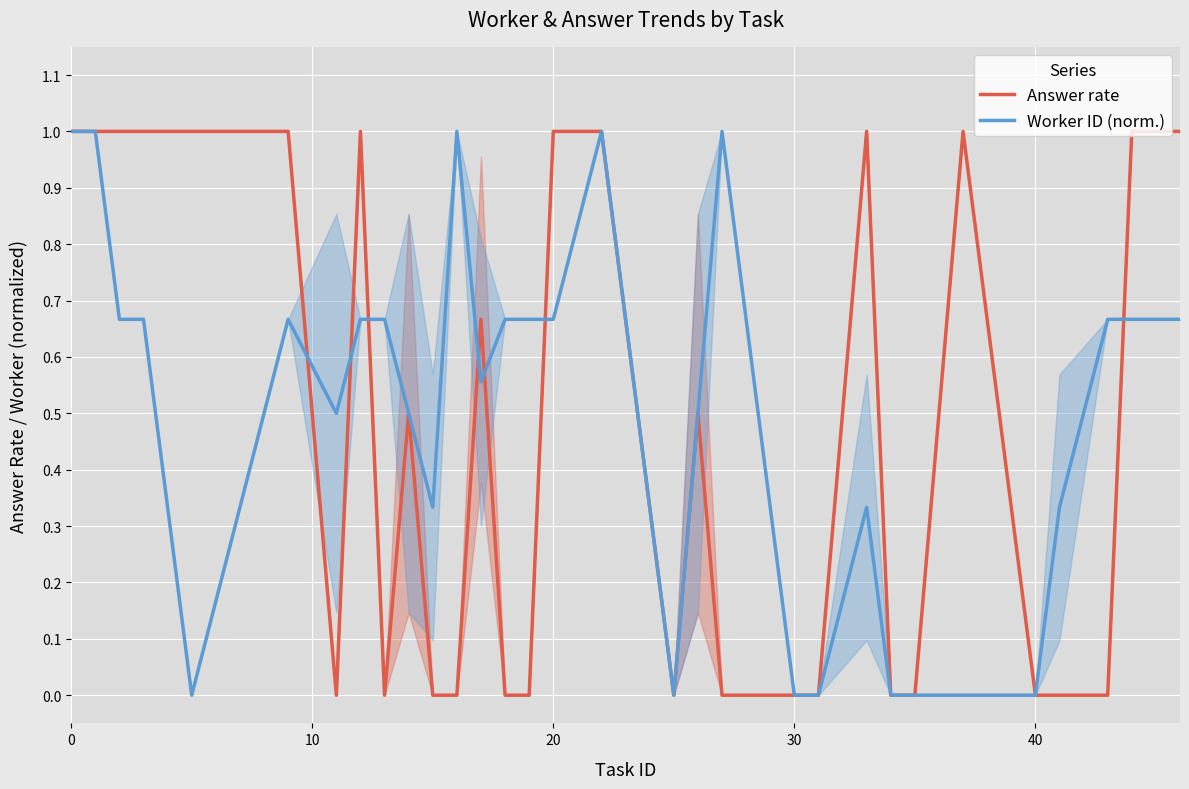

How many interior local peaks does the Answer rate series have?

6